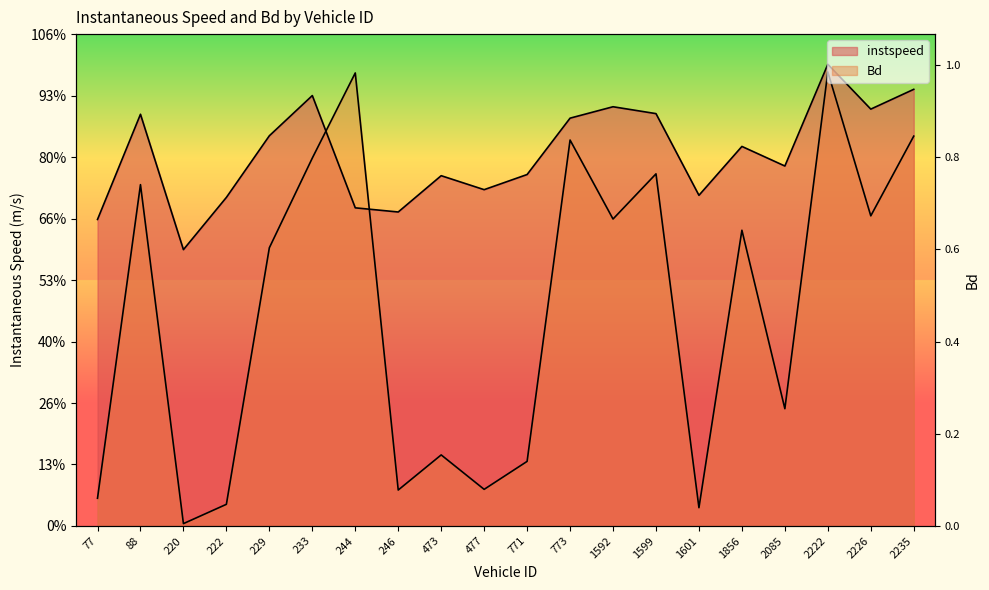

Is it true that instspeed equals 7.9 at 771.0?

False